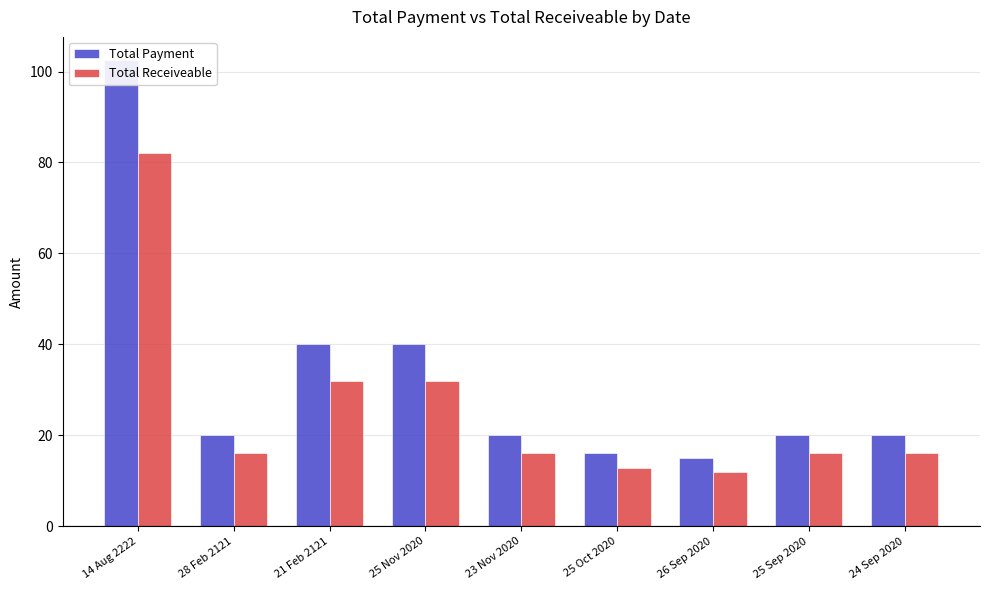

List the series in order of their overall mean, highest first.

Total Payment, Total Receiveable